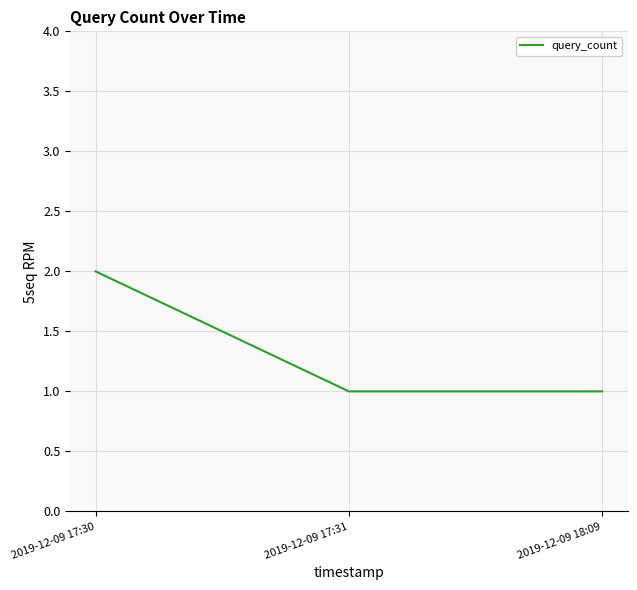

What is the sum of all values?

4